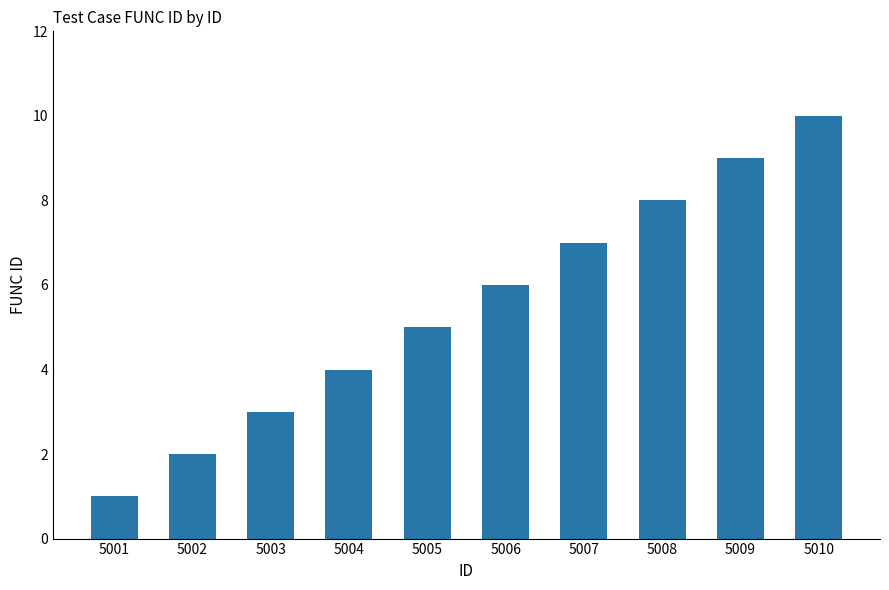

Is it true that the value at 5009 is 9?

True